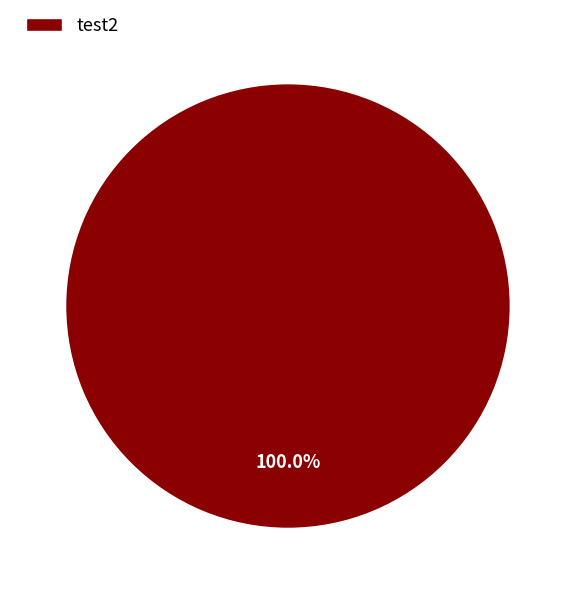

Is there a majority slice in this chart?

Yes